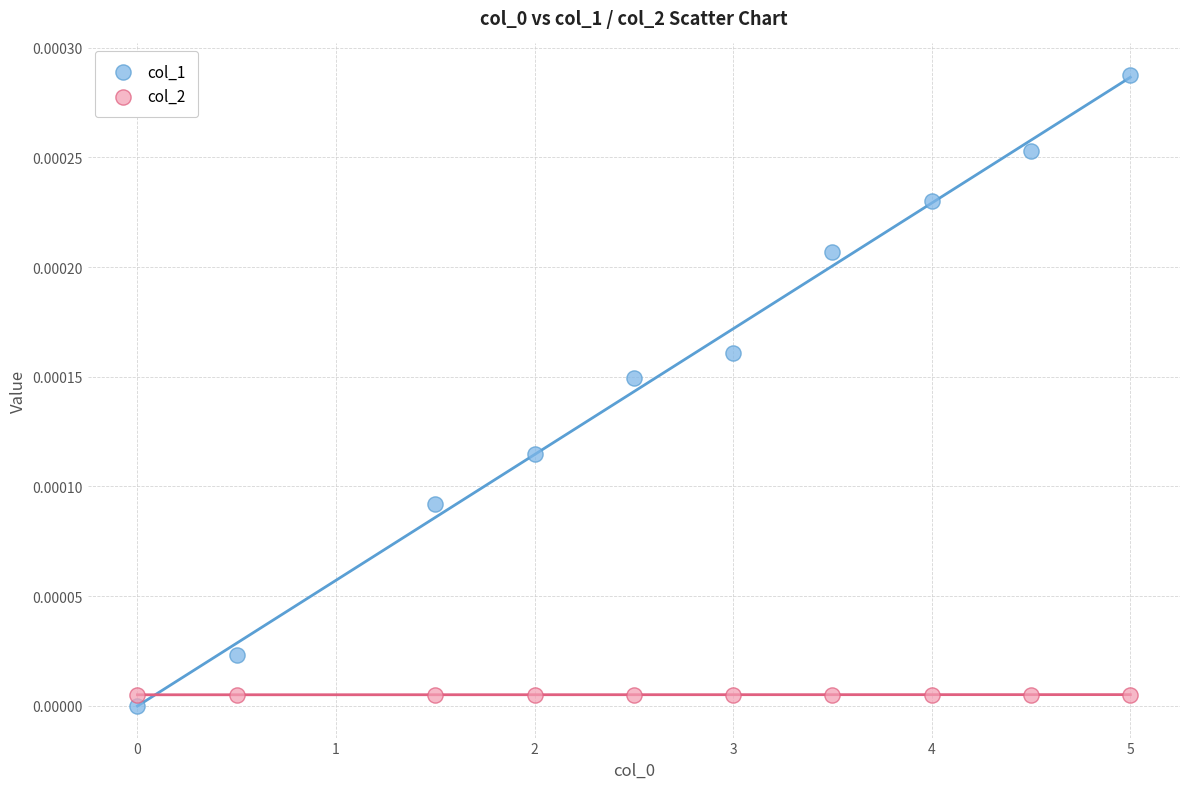

Which series has the largest Y range (max minus min)?

col_1